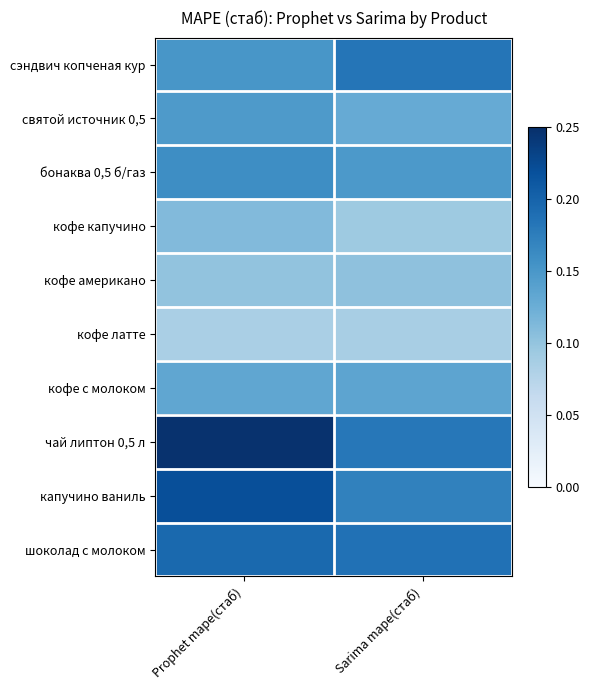

Reading left to right, list all the values displayed in this chart.

сэндвич копченая кур: Prophet mape(стаб)=0.2	Sarima mape(стаб)=0.2
святой источник 0,5: Prophet mape(стаб)=0.1	Sarima mape(стаб)=0.1
бонаква 0,5 б/газ: Prophet mape(стаб)=0.2	Sarima mape(стаб)=0.1
кофе капучино: Prophet mape(стаб)=0.1	Sarima mape(стаб)=0.1
кофе американо: Prophet mape(стаб)=0.1	Sarima mape(стаб)=0.1
кофе латте: Prophet mape(стаб)=0.1	Sarima mape(стаб)=0.1
кофе с молоком: Prophet mape(стаб)=0.1	Sarima mape(стаб)=0.1
чай липтон 0,5 л: Prophet mape(стаб)=0.2	Sarima mape(стаб)=0.2
капучино ваниль: Prophet mape(стаб)=0.2	Sarima mape(стаб)=0.2
шоколад с молоком: Prophet mape(стаб)=0.2	Sarima mape(стаб)=0.2